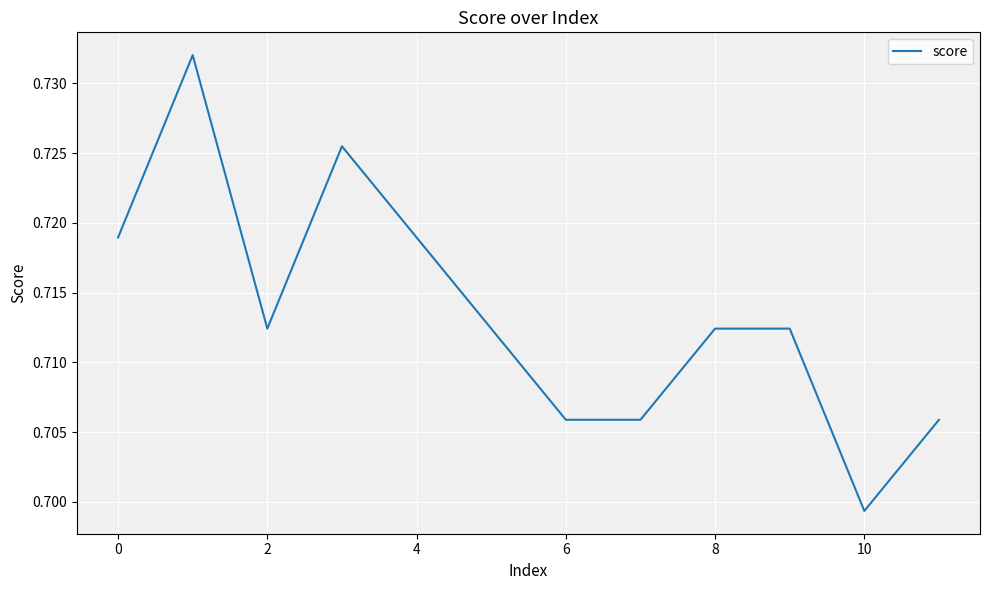

What is the minimum value shown in the chart?

0.7